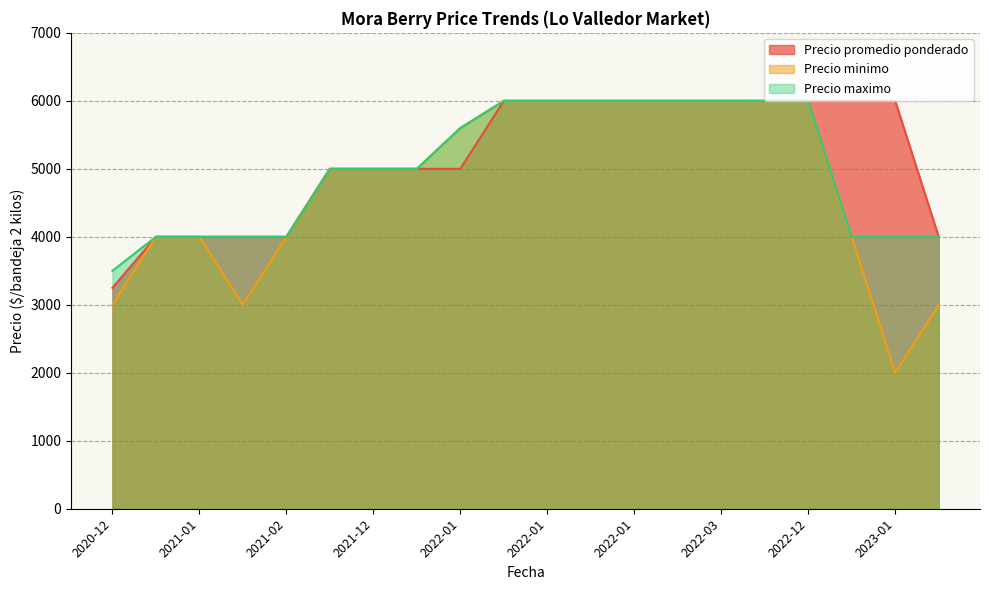

What is the difference between the second highest and minimum values in the Precio minimo series?

4000